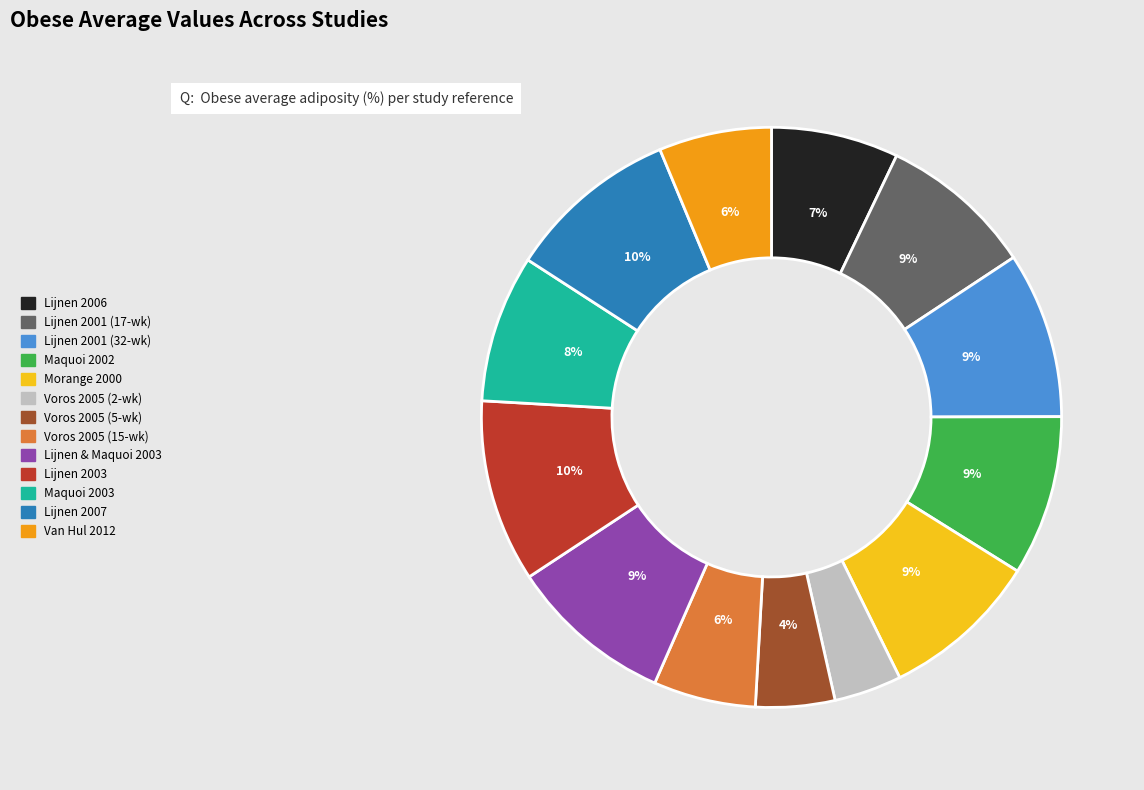

To the nearest percent, what is the difference between the largest and smallest slice percentages?

6%